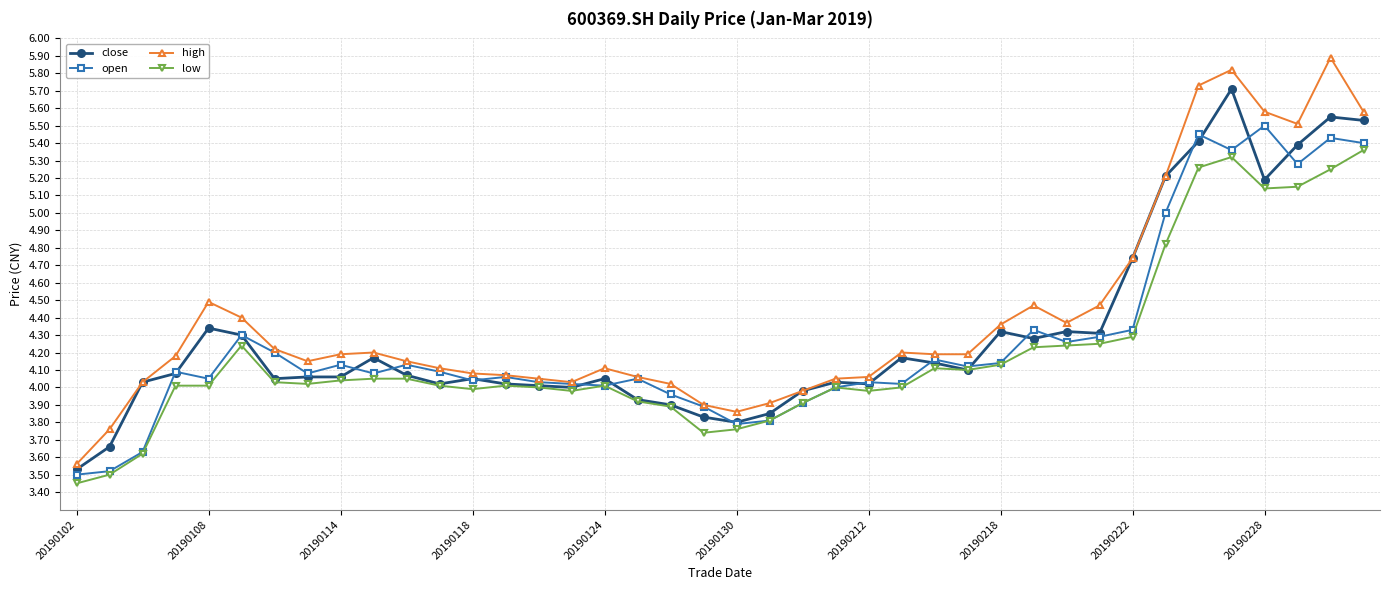

Is this an area chart (filled region under the line)?

No